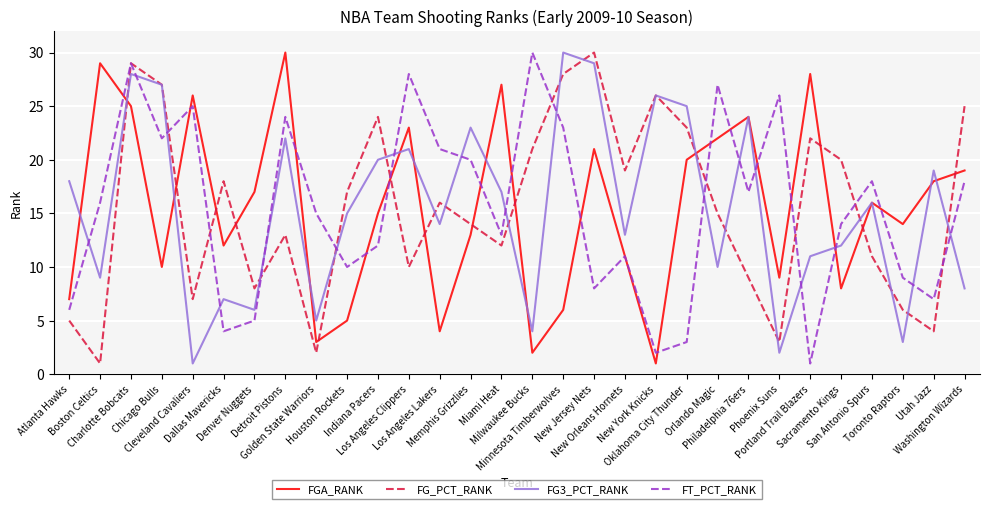

What is the maximum value for FG3_PCT_RANK?

30